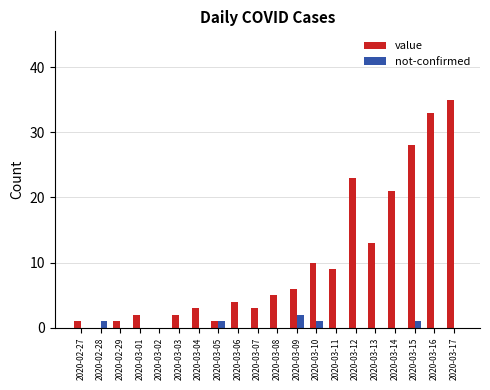

At which label does value reach its peak?

2020-03-17